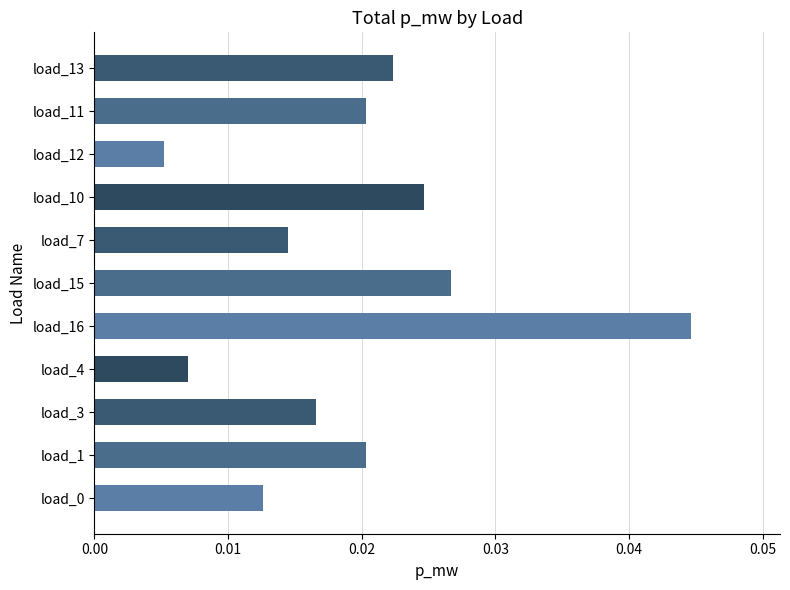

How many bars are there in total?

11